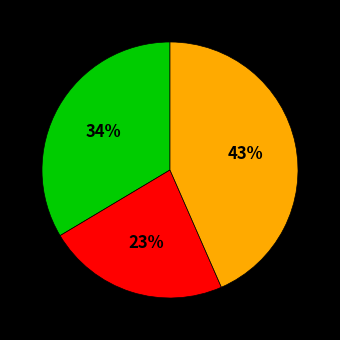

How many slices are in this pie chart?

3